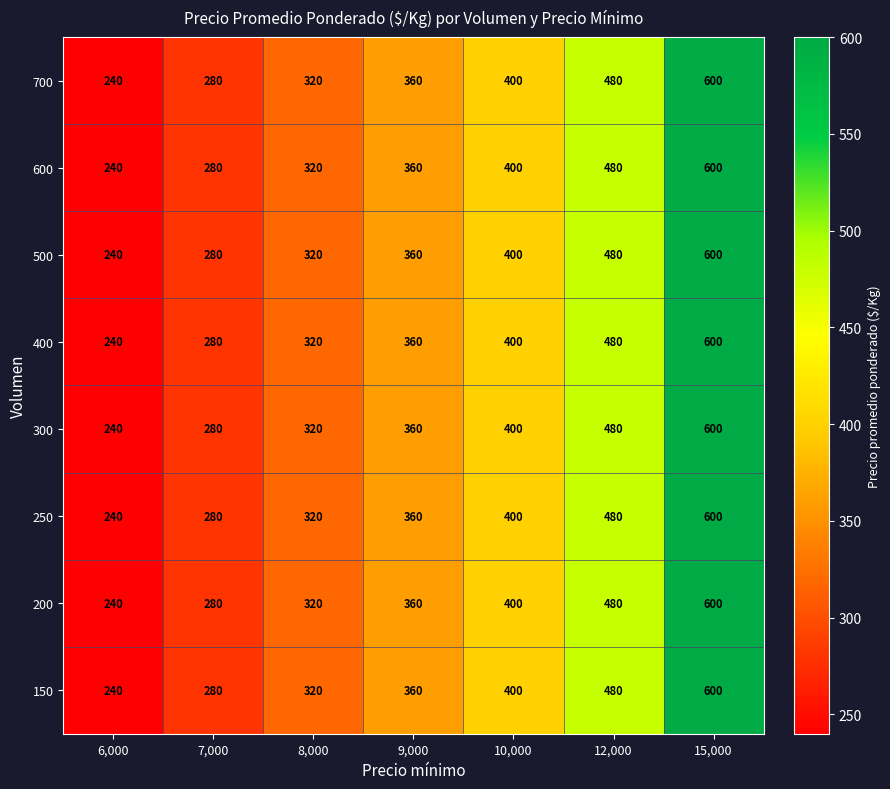

At which label is 250 closest to 420?

10,000